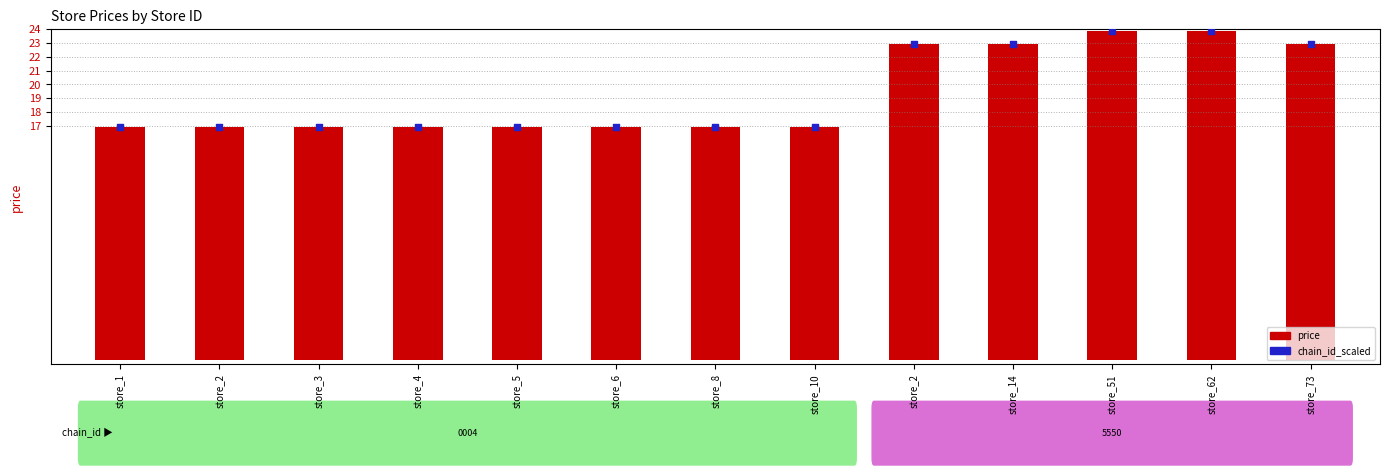

Which series has the largest total across all categories?

chain_id_scaled